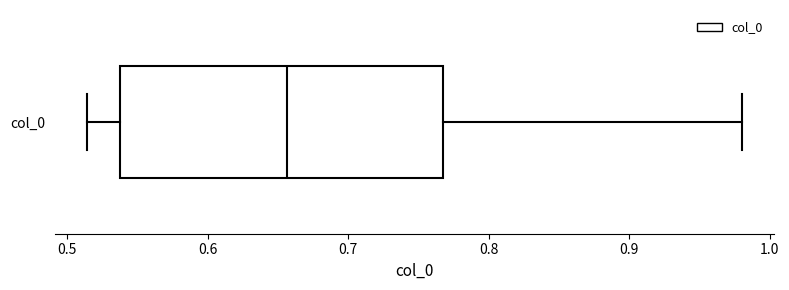

Read this box plot against the x-axis: the position of the median line, the range covered by the box, and the ends of both whiskers. The values are not printed on the chart, so give them approximately, as read against the axis.

median 0.66, box 0.54 to 0.77, whiskers 0.51 to 0.98